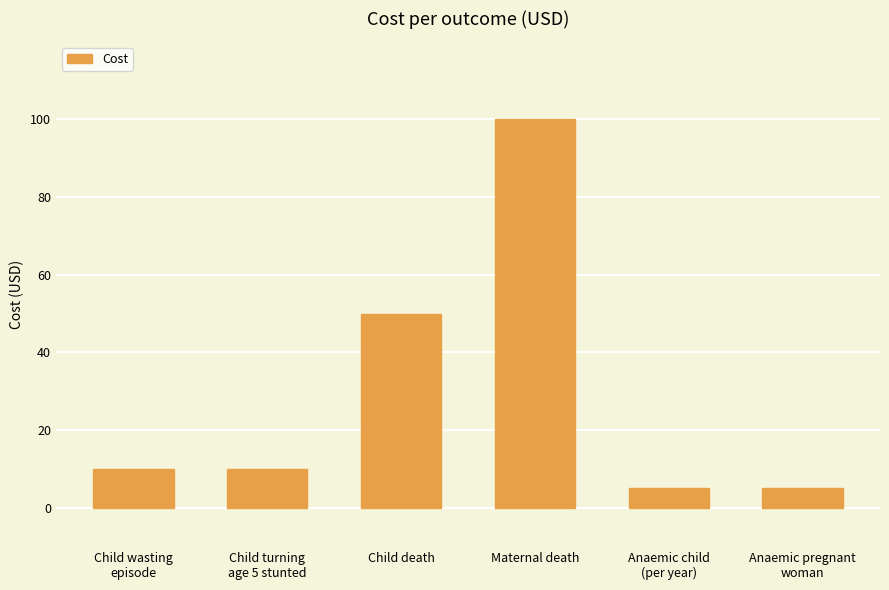

What position from the right is Anaemic child
(per year)?

2